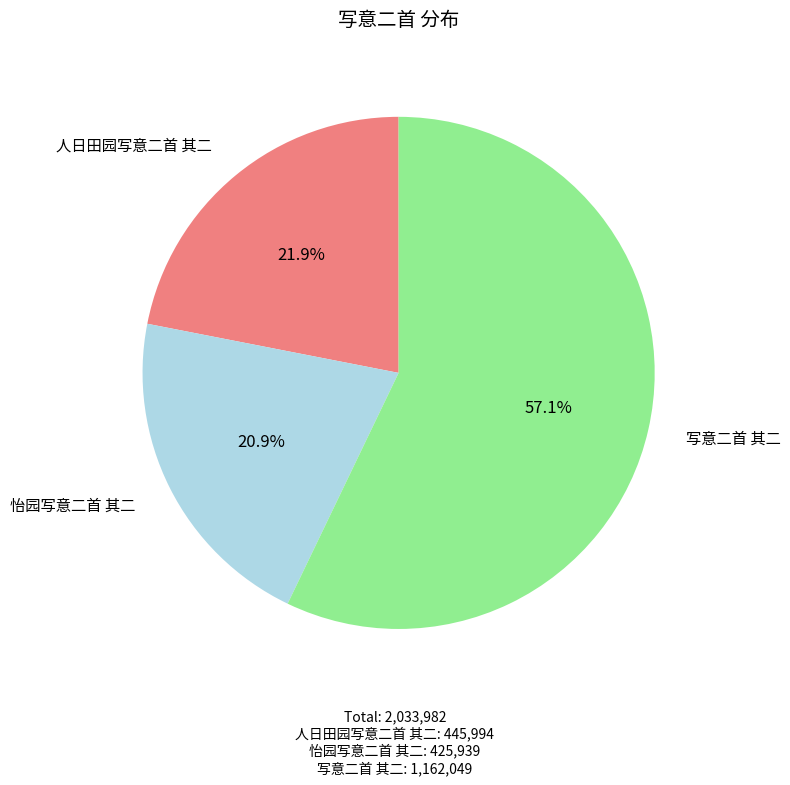

Which slice is the largest?

写意二首 其二